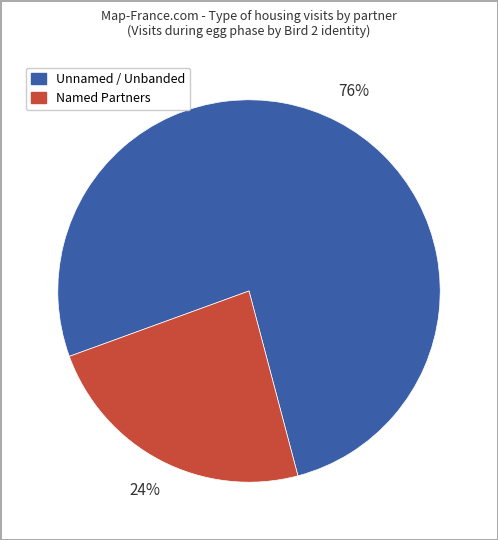

To the nearest percent, what is the average slice percentage?

50%